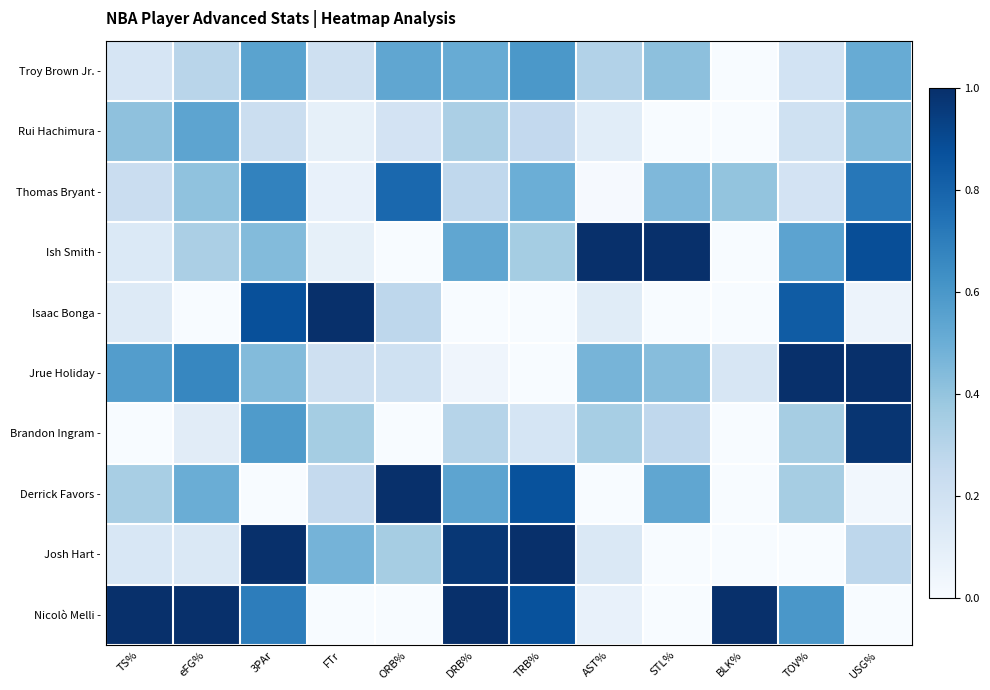

Reading left to right, what are all the values shown in this chart?

Troy Brown Jr. -: TS%=0.2	eFG%=0.3	3PAr=0.5	FTr=0.2	ORB%=0.5	DRB%=0.5	TRB%=0.6	AST%=0.3	STL%=0.4	BLK%=0.0	TOV%=0.2	USG%=0.5
Rui Hachimura -: TS%=0.4	eFG%=0.5	3PAr=0.2	FTr=0.1	ORB%=0.2	DRB%=0.3	TRB%=0.3	AST%=0.1	STL%=0.0	BLK%=0.0	TOV%=0.2	USG%=0.4
Thomas Bryant -: TS%=0.2	eFG%=0.4	3PAr=0.7	FTr=0.1	ORB%=0.8	DRB%=0.3	TRB%=0.5	AST%=0.0	STL%=0.5	BLK%=0.4	TOV%=0.2	USG%=0.7
Ish Smith -: TS%=0.1	eFG%=0.3	3PAr=0.4	FTr=0.1	ORB%=0.0	DRB%=0.5	TRB%=0.4	AST%=1.0	STL%=1.0	BLK%=0.0	TOV%=0.5	USG%=0.9
Isaac Bonga -: TS%=0.1	eFG%=0.0	3PAr=0.9	FTr=1.0	ORB%=0.3	DRB%=0.0	TRB%=0.0	AST%=0.1	STL%=0.0	BLK%=0.0	TOV%=0.8	USG%=0.1
Jrue Holiday -: TS%=0.6	eFG%=0.7	3PAr=0.4	FTr=0.2	ORB%=0.2	DRB%=0.0	TRB%=0.0	AST%=0.5	STL%=0.4	BLK%=0.2	TOV%=1.0	USG%=1.0
Brandon Ingram -: TS%=0.0	eFG%=0.1	3PAr=0.6	FTr=0.4	ORB%=0.0	DRB%=0.3	TRB%=0.2	AST%=0.3	STL%=0.3	BLK%=0.0	TOV%=0.3	USG%=1.0
Derrick Favors -: TS%=0.3	eFG%=0.5	3PAr=0.0	FTr=0.2	ORB%=1.0	DRB%=0.5	TRB%=0.9	AST%=0.0	STL%=0.5	BLK%=0.0	TOV%=0.3	USG%=0.0
Josh Hart -: TS%=0.2	eFG%=0.1	3PAr=1.0	FTr=0.5	ORB%=0.3	DRB%=1.0	TRB%=1.0	AST%=0.1	STL%=0.0	BLK%=0.0	TOV%=0.0	USG%=0.3
Nicolò Melli -: TS%=1.0	eFG%=1.0	3PAr=0.7	FTr=0.0	ORB%=0.0	DRB%=1.0	TRB%=0.9	AST%=0.1	STL%=0.0	BLK%=1.0	TOV%=0.6	USG%=0.0